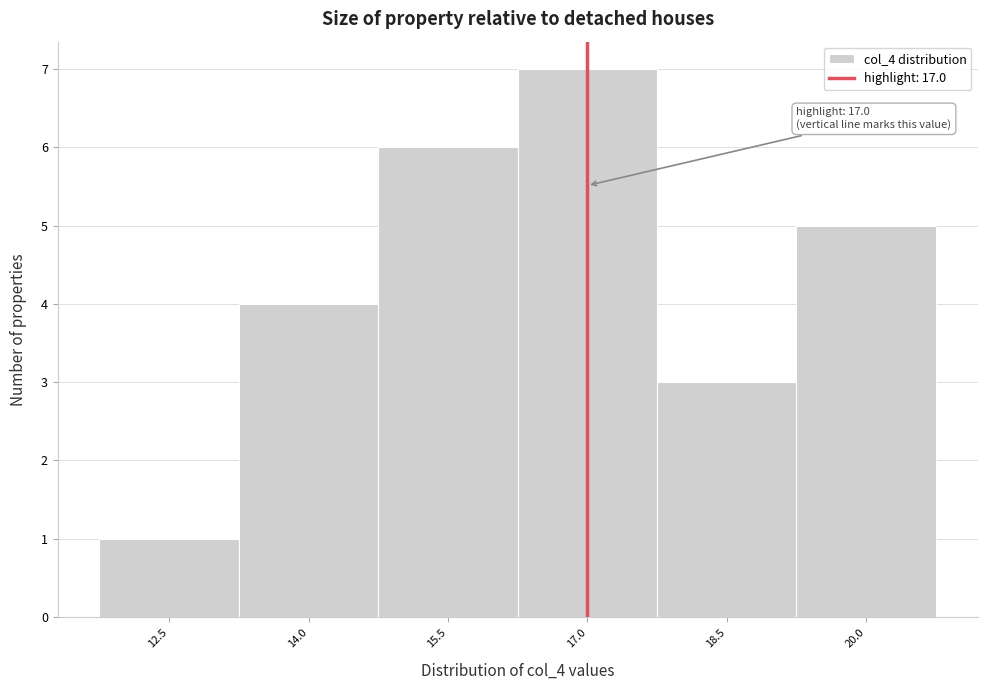

Which range on the x-axis has the tallest bar?

16.25 to 17.75